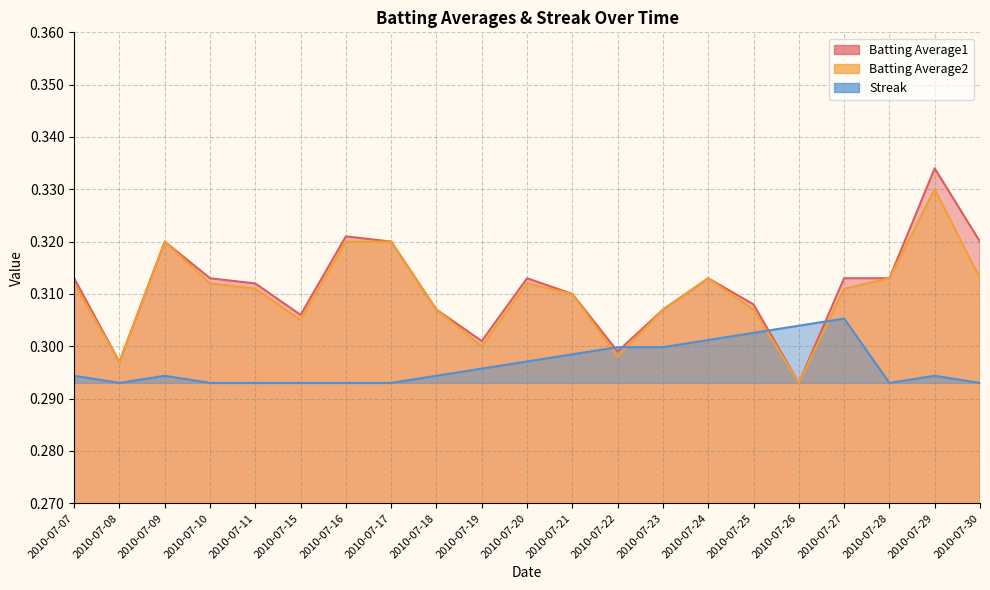

How many intersections are there between Batting Average1 and Streak?

4